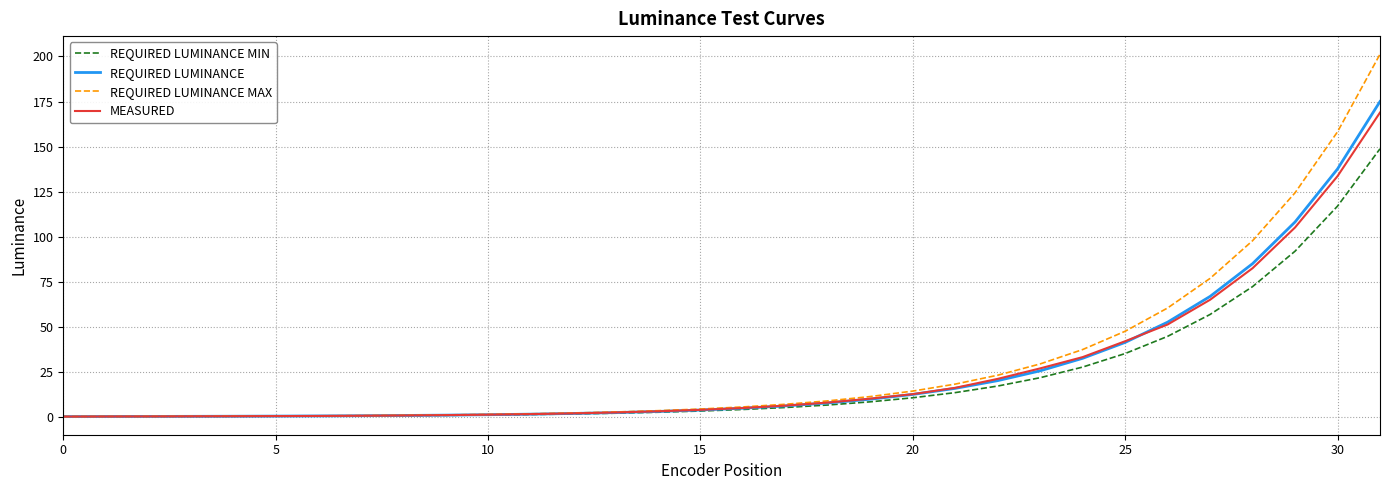

Which series has the widest spread of values?

REQUIRED LUMINANCE MAX